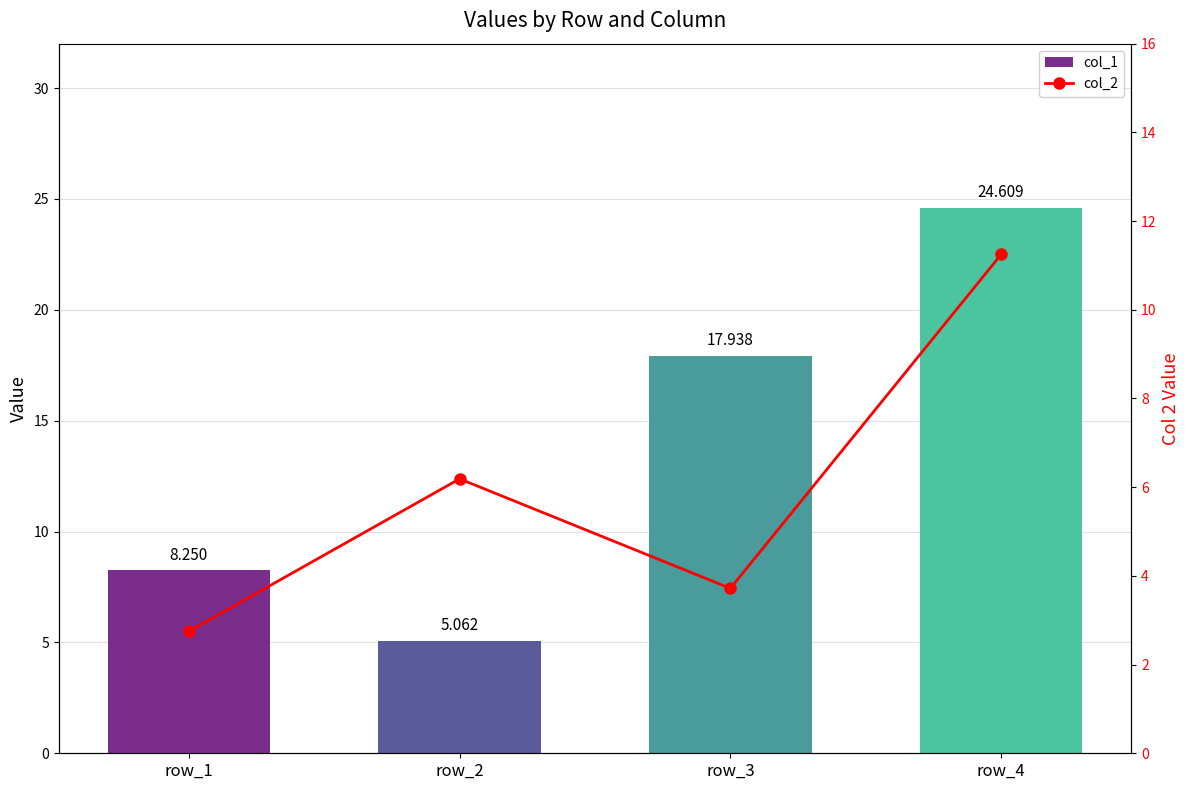

What are all the series names shown in the legend?

col_1, col_2